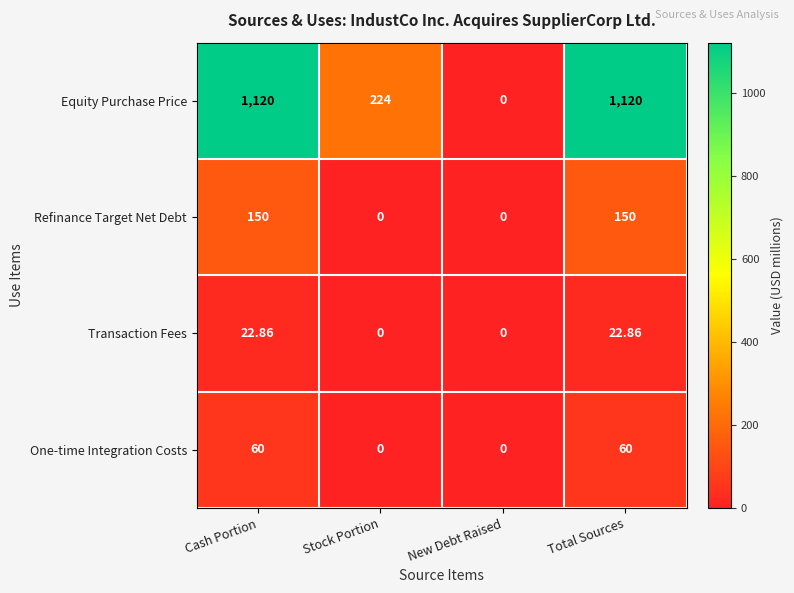

Where does the Transaction Fees series first go above 22?

Cash Portion